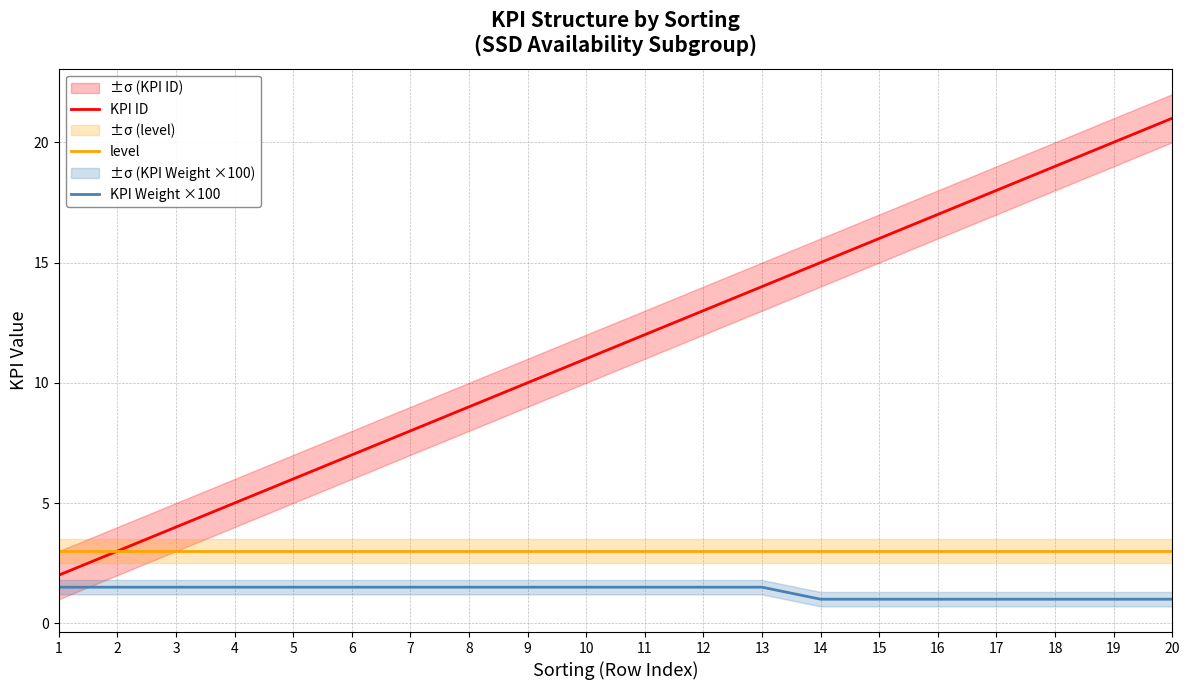

Which category has the lowest value in the KPI ID series?

1